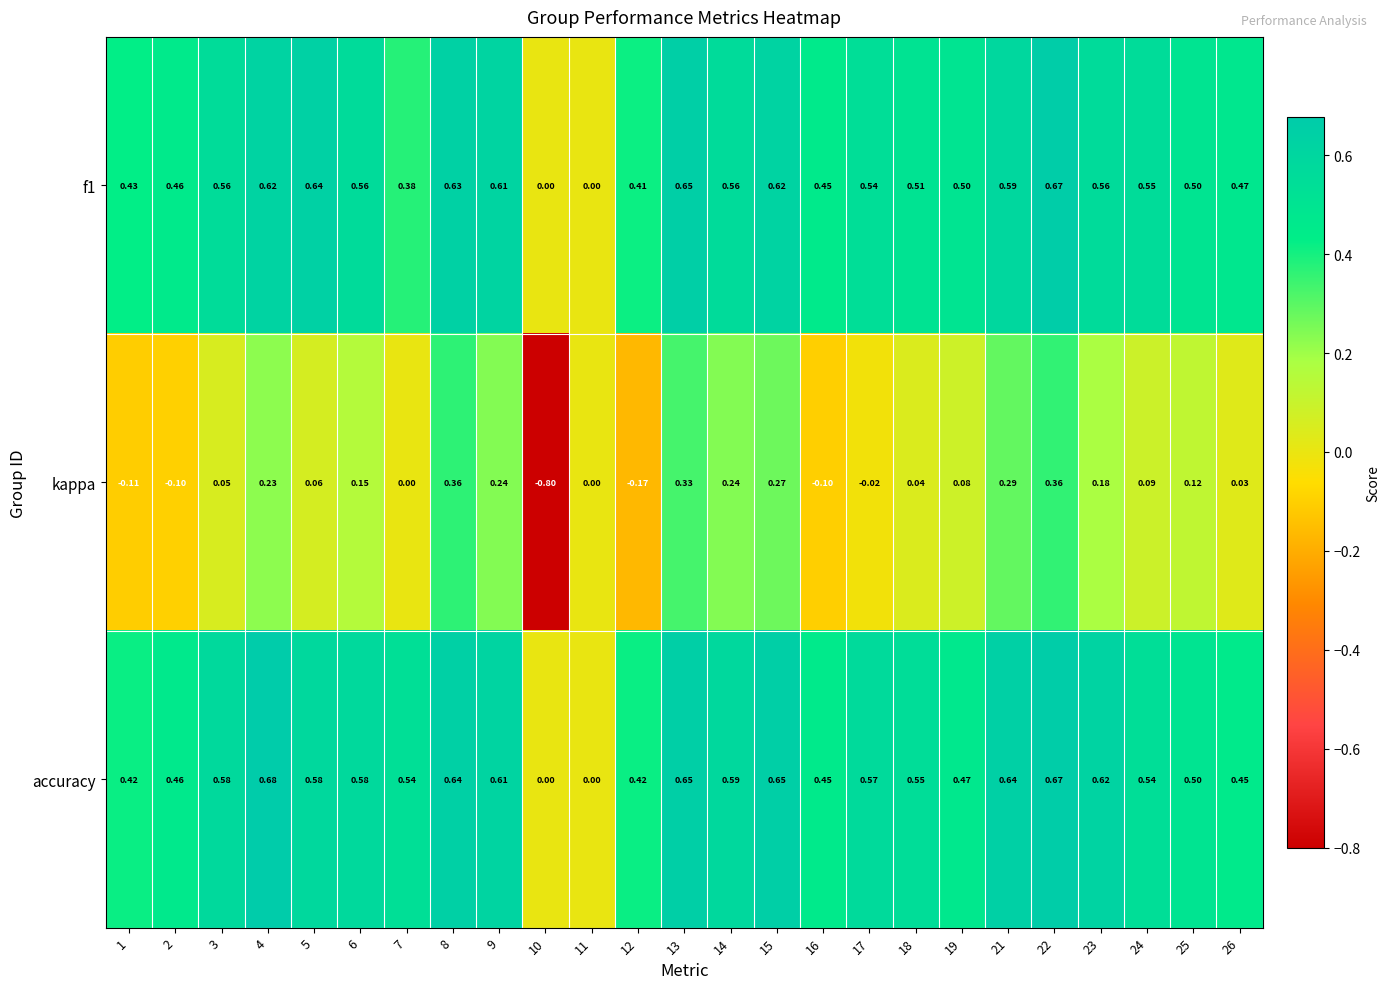

Which series changed the most between 11 and 17?

accuracy